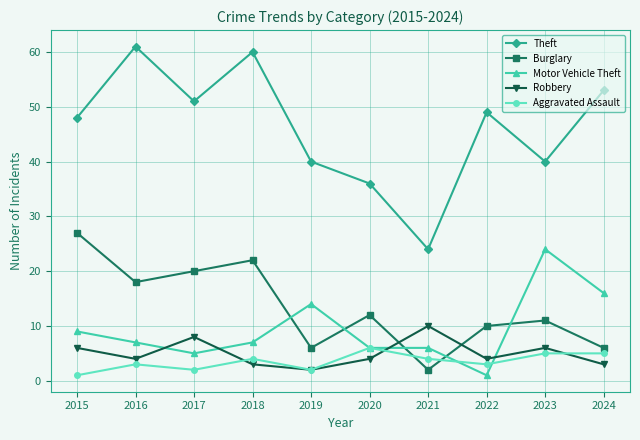

How many interior local peaks does the Theft series have?

3